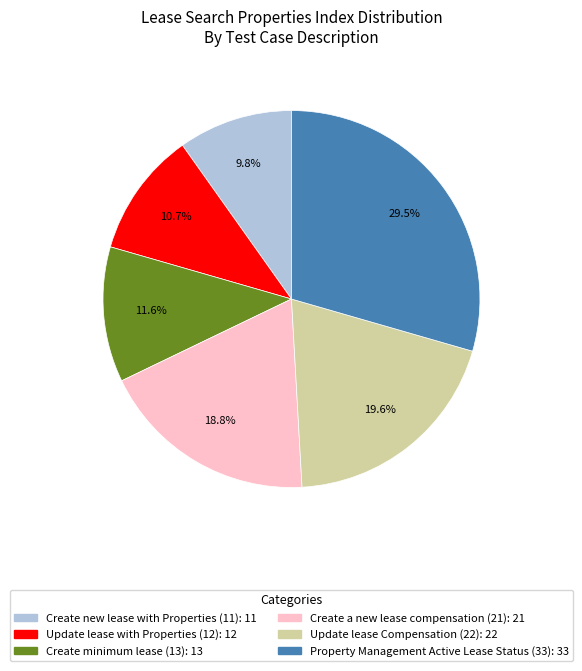

Is there any slice that represents more than half of the pie?

No